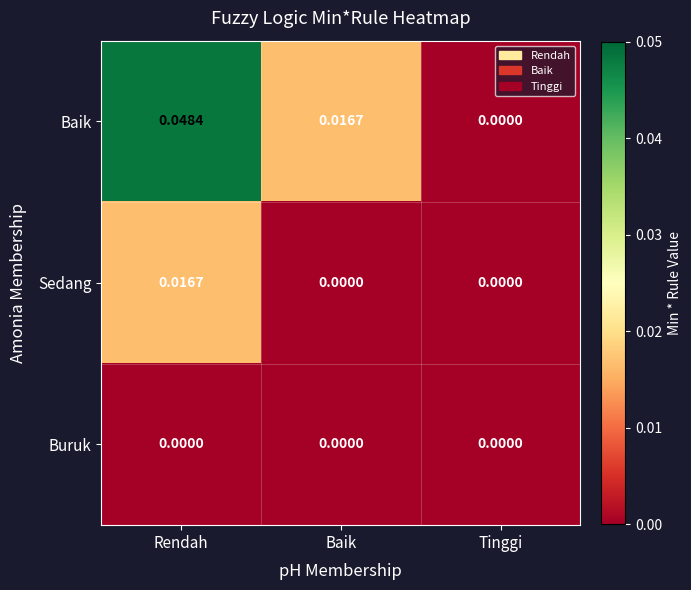

At Rendah, list the series in order from smallest to largest.

Buruk, Sedang, Baik